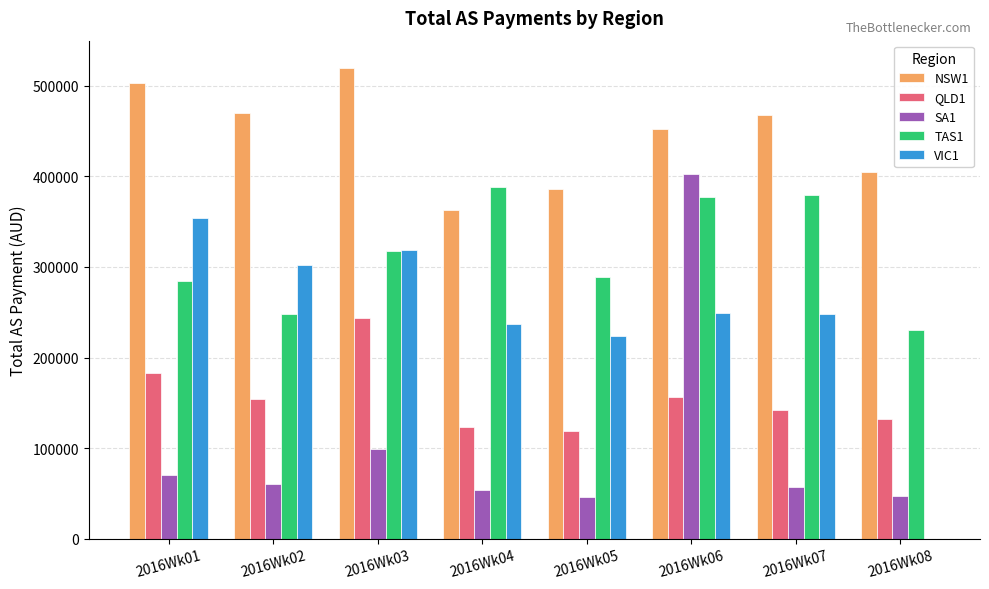

Which series changed the most between 2016Wk02 and 2016Wk07?

TAS1